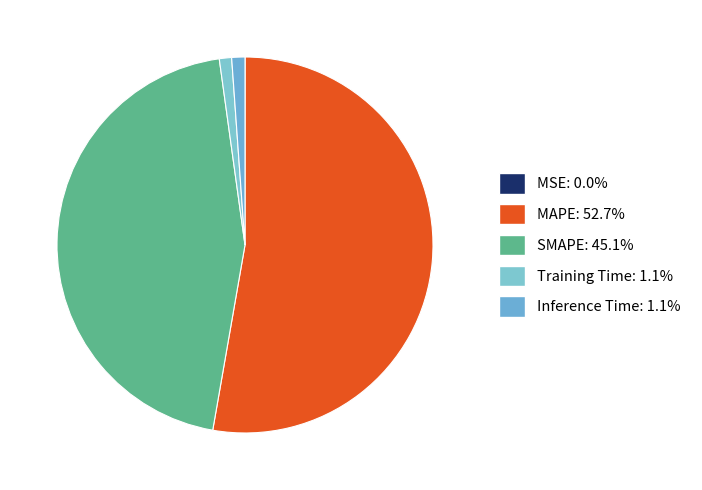

Rank the categories by value from highest to lowest.

MAPE, SMAPE, Inference Time, Training Time, MSE